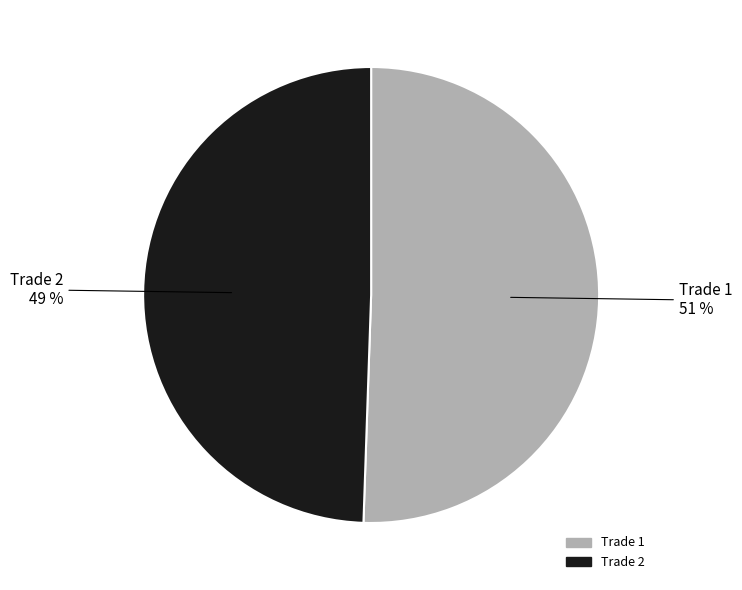

How many segments does this pie chart have?

2